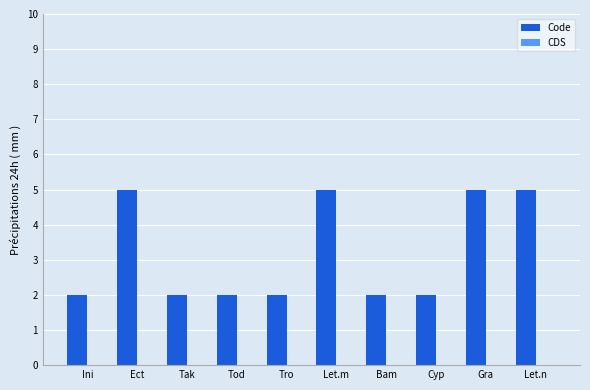

The chart shows a value of 5 at Gra. True or false?

True